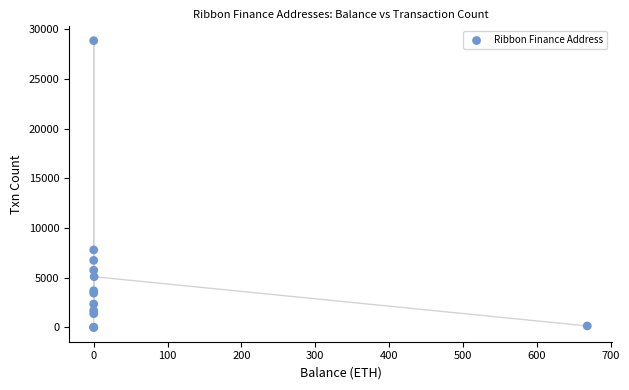

What Y value in the scatter plot is closest to 14438?

7804